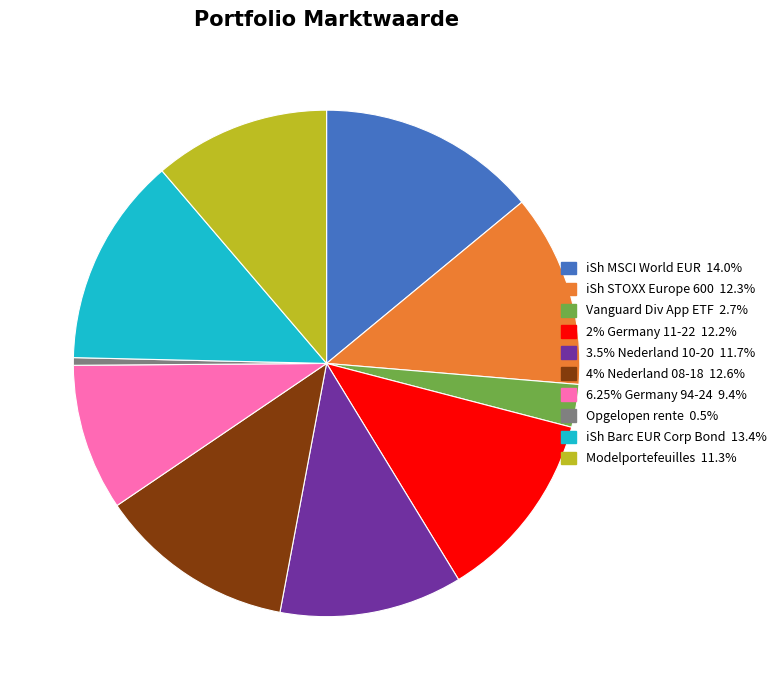

Does any single category account for the majority?

No